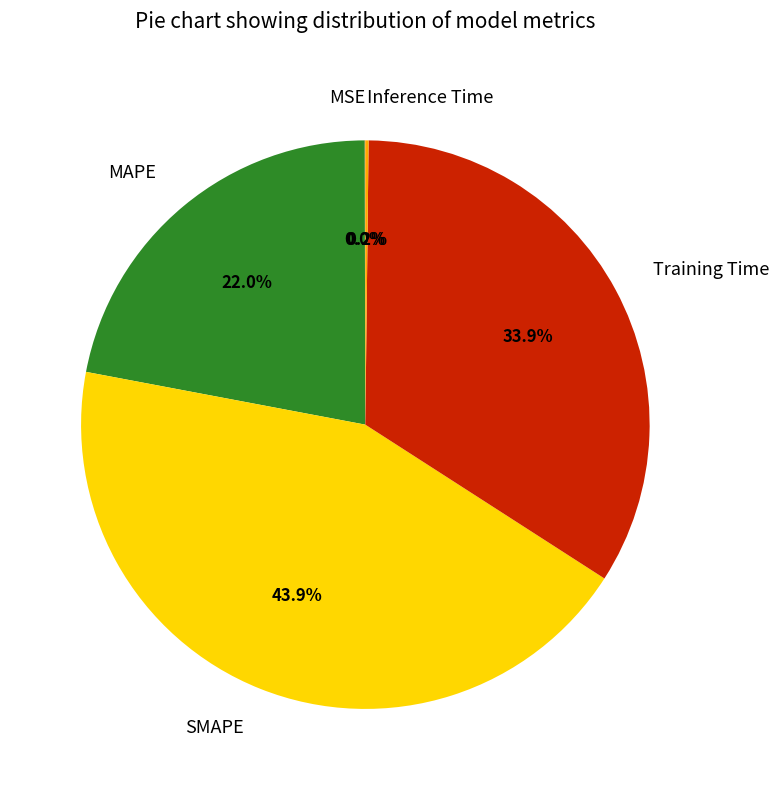

Which category has the biggest portion of the pie?

SMAPE